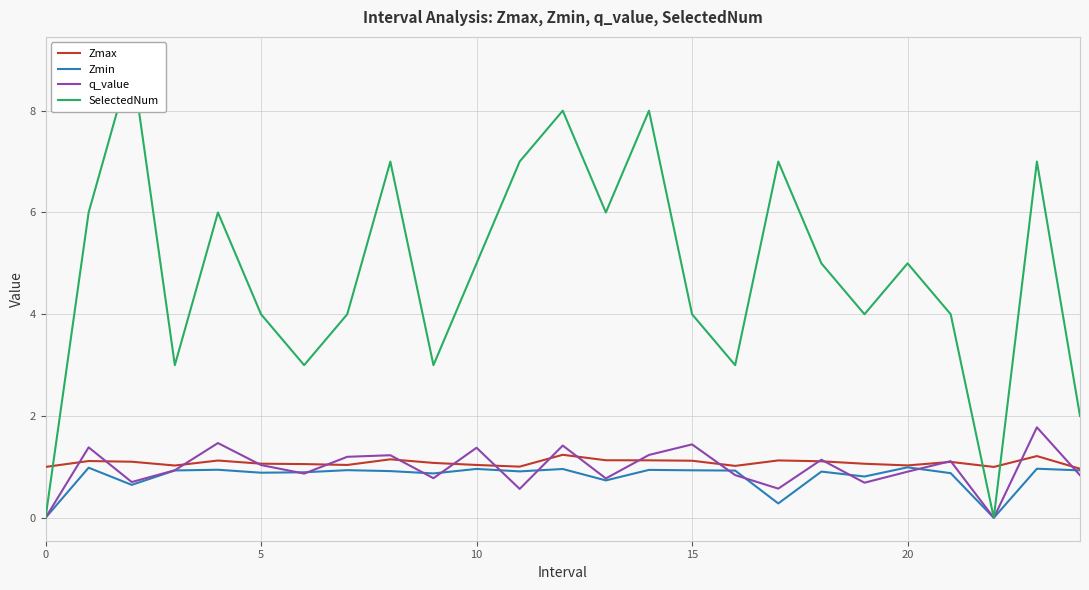

What is the value of the q_value point at the 12th from the left?

0.6